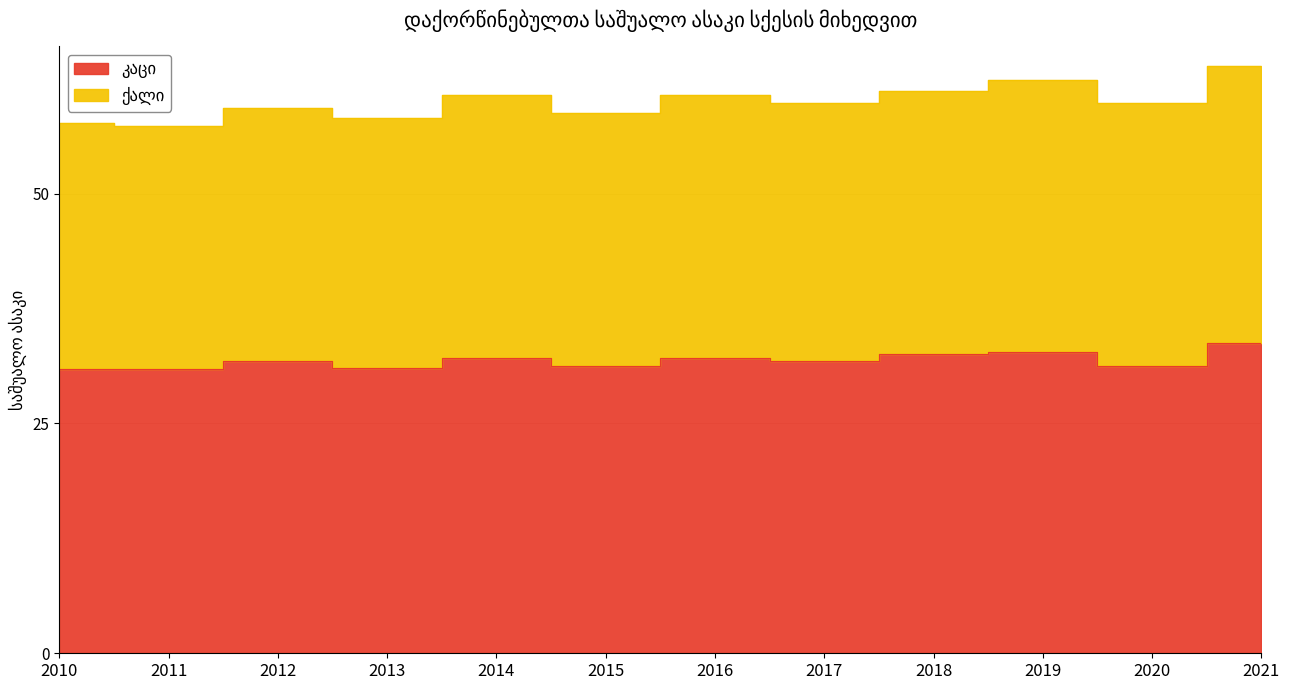

True or false: ქალი and კაცი intersect in this chart.

False